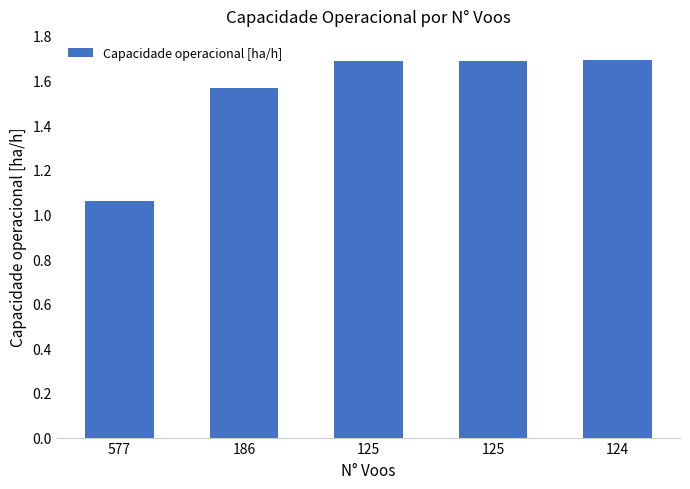

Does the chart contain any negative values?

No